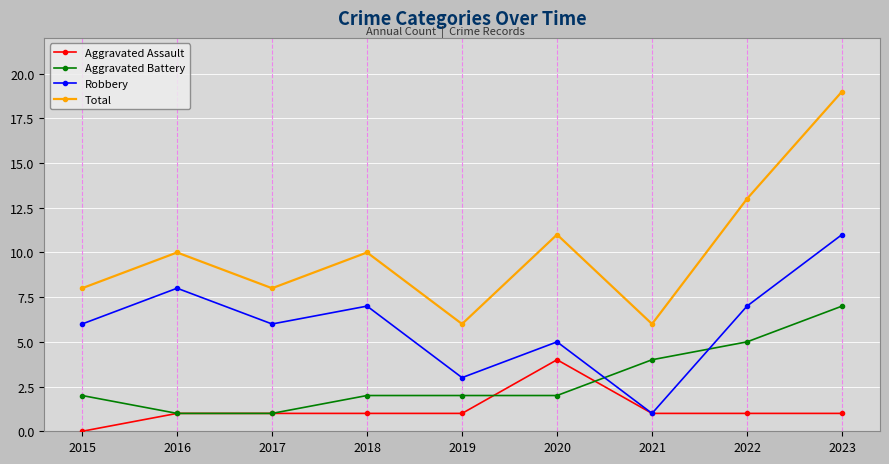

What is the difference between the Aggravated Battery values at 2017 and 2015?

1